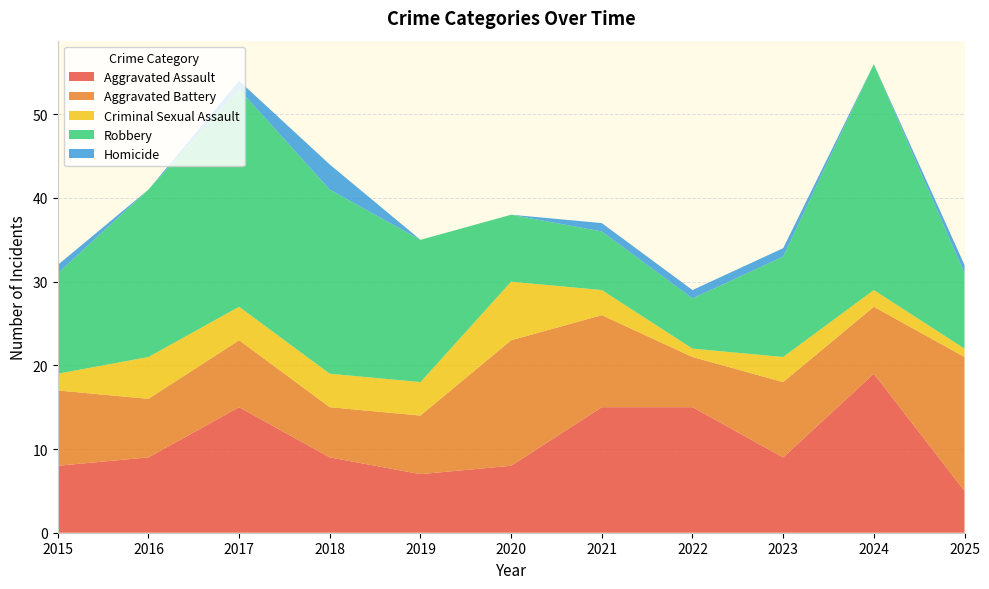

Reading left to right, transcribe all the data shown in this chart.

Aggravated Assault: 2015=8	2016=9	2017=15	2018=9	2019=7	2020=8	2021=15	2022=15	2023=9	2024=19	2025=5
Aggravated Battery: 2015=9	2016=7	2017=8	2018=6	2019=7	2020=15	2021=11	2022=6	2023=9	2024=8	2025=16
Criminal Sexual Assault: 2015=2	2016=5	2017=4	2018=4	2019=4	2020=7	2021=3	2022=1	2023=3	2024=2	2025=1
Robbery: 2015=12	2016=20	2017=26	2018=22	2019=17	2020=8	2021=7	2022=6	2023=12	2024=27	2025=9
Homicide: 2015=1	2016=0	2017=1	2018=3	2019=0	2020=0	2021=1	2022=1	2023=1	2024=0	2025=1